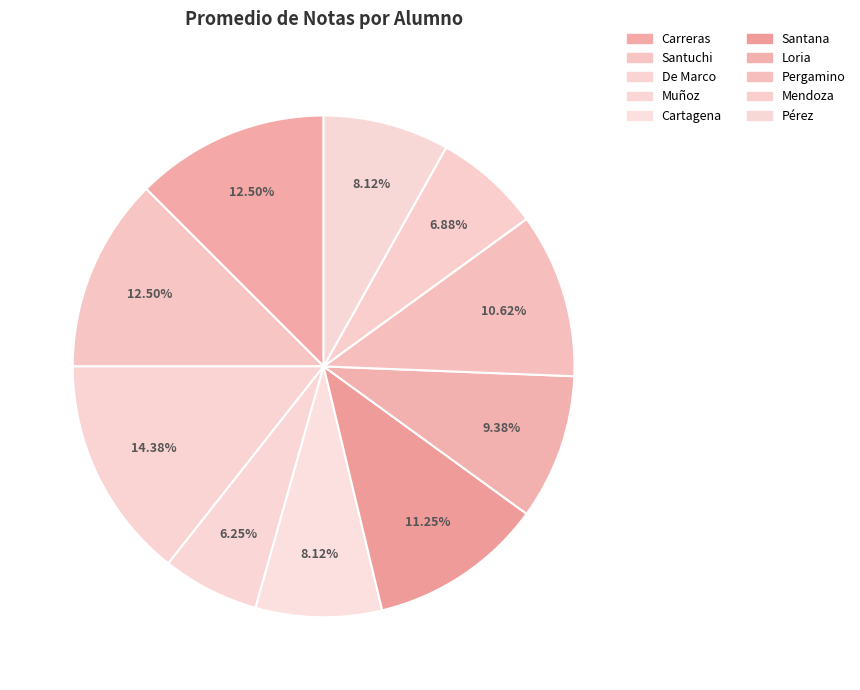

Is it true that Muñoz is 6% of the pie?

True